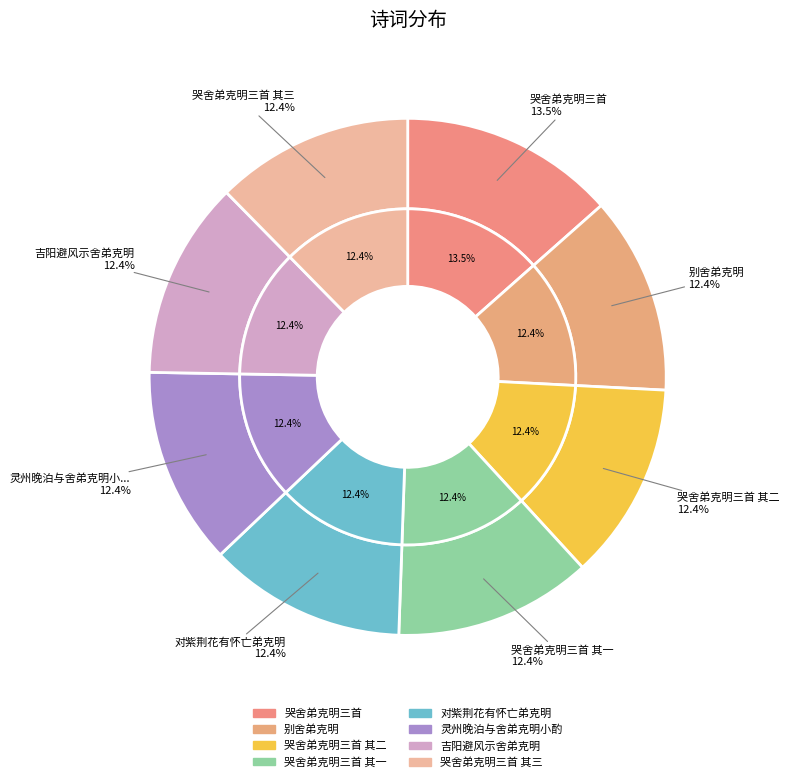

Between 对紫荆花有怀亡弟克明 and 吉阳避风示舍弟克明, which is larger?

对紫荆花有怀亡弟克明